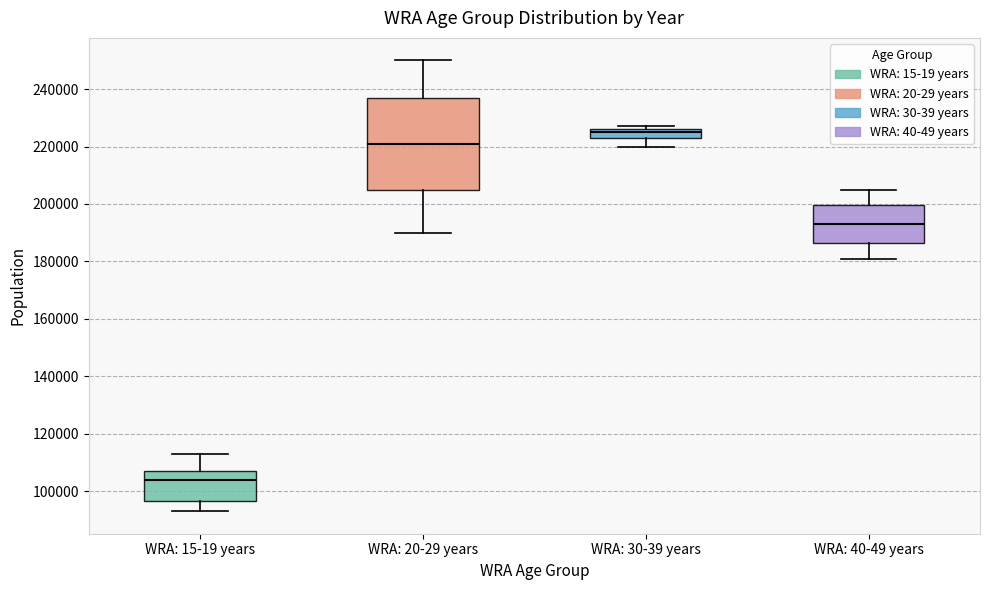

Reading left to right, transcribe this box plot: for each box, give where its median line is, the range the box spans, and where its two whiskers end, as read against the y-axis. The values are not printed on the chart, so give them approximately, as read against the axis.

WRA: 15-19 years: median 104000, box 96000 to 108000, whiskers 94000 to 114000
WRA: 20-29 years: median 222000, box 206000 to 238000, whiskers 190000 to 250000
WRA: 30-39 years: median 226000 (just below the box's upper edge), box 224000 to 226000, whiskers 220000 to 228000
WRA: 40-49 years: median 194000, box 186000 to 200000, whiskers 182000 to 206000